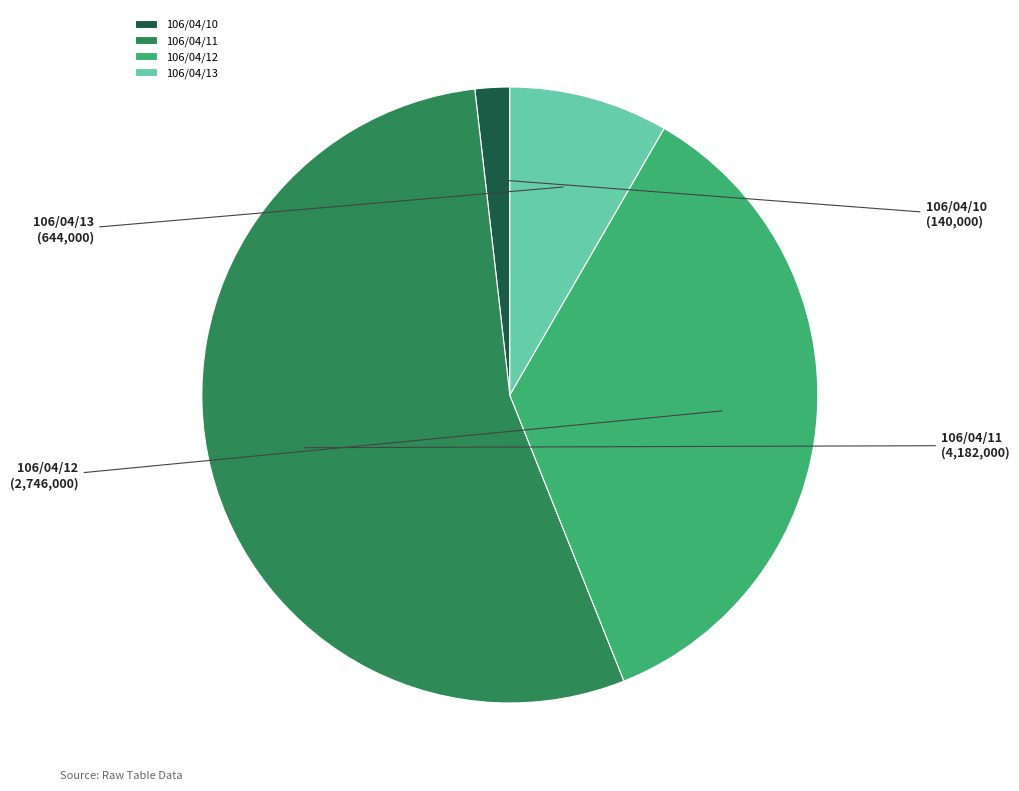

Which category accounts for the majority?

106/04/11